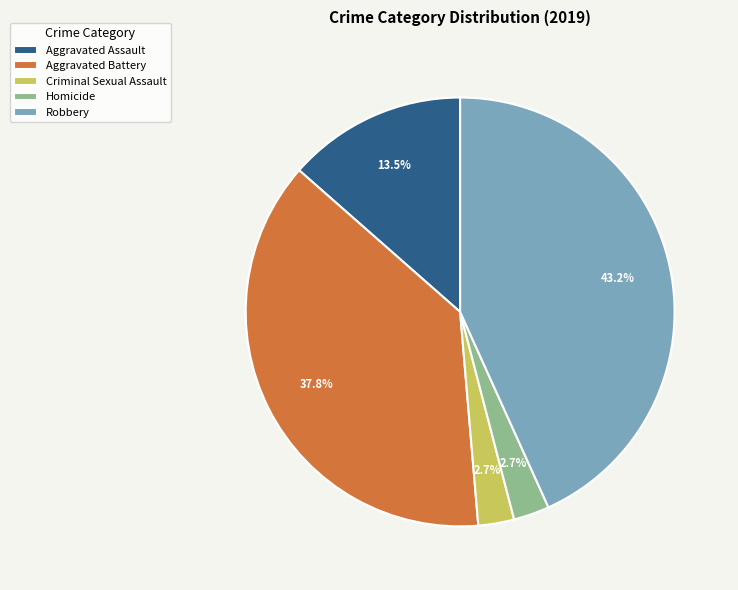

Does Homicide account for over 50% of the chart?

No